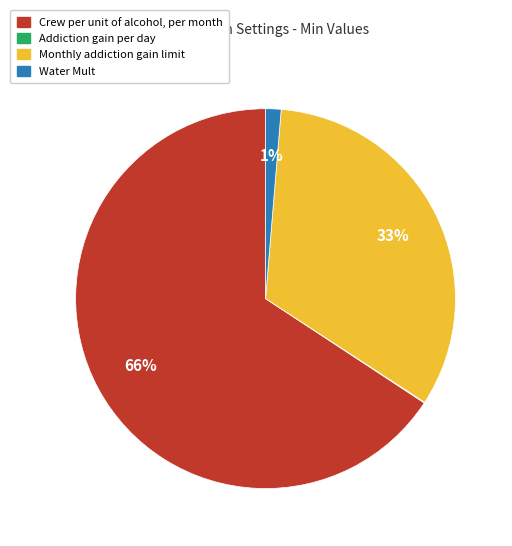

Is there a majority slice in this chart?

Yes